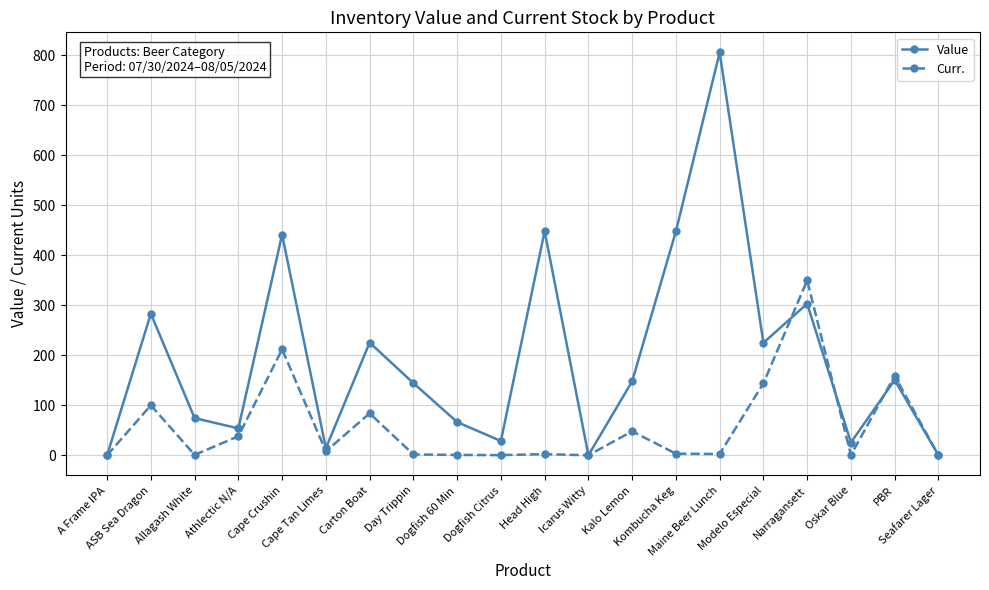

Rank the series by their average value, from lowest to highest.

Curr., Value